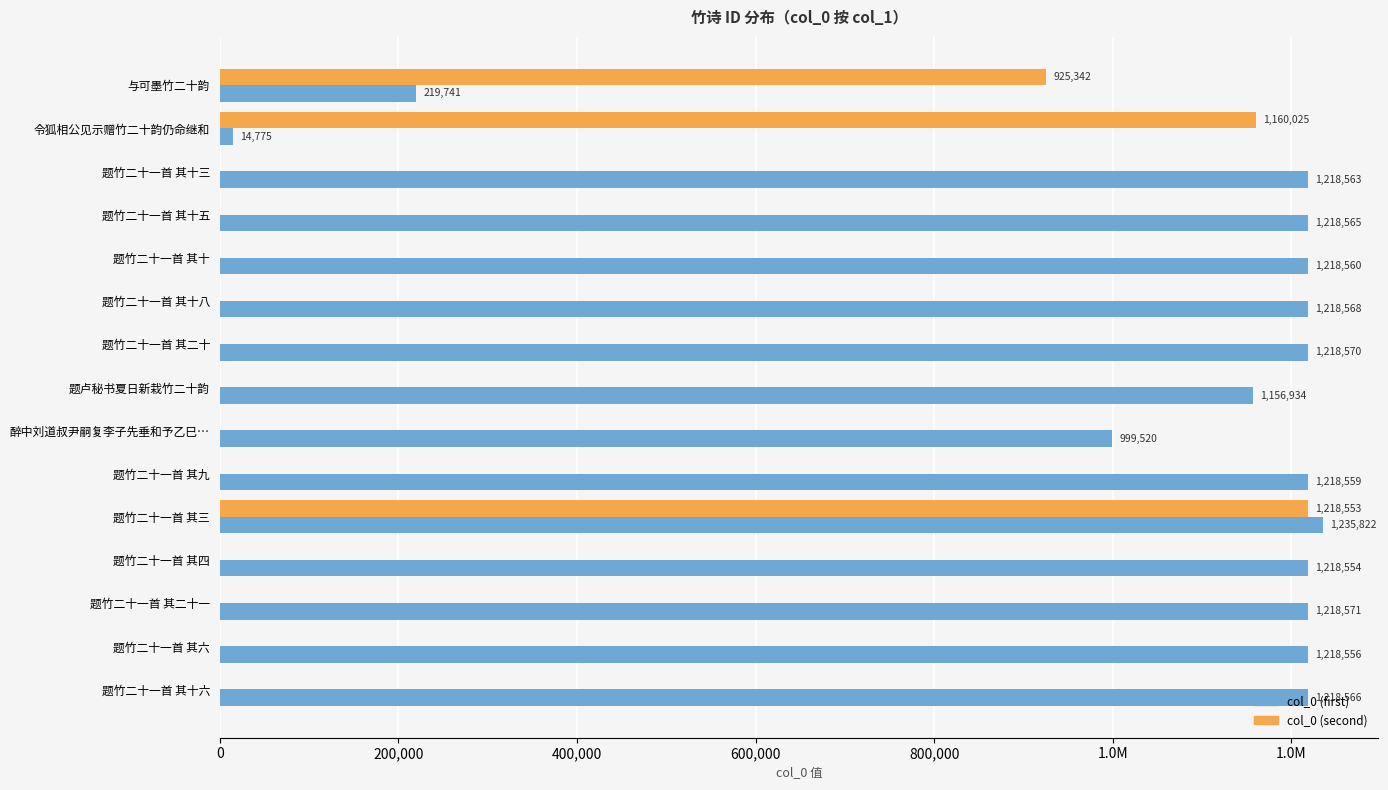

What are all the series names shown in the legend?

col_0 (first), col_0 (second)